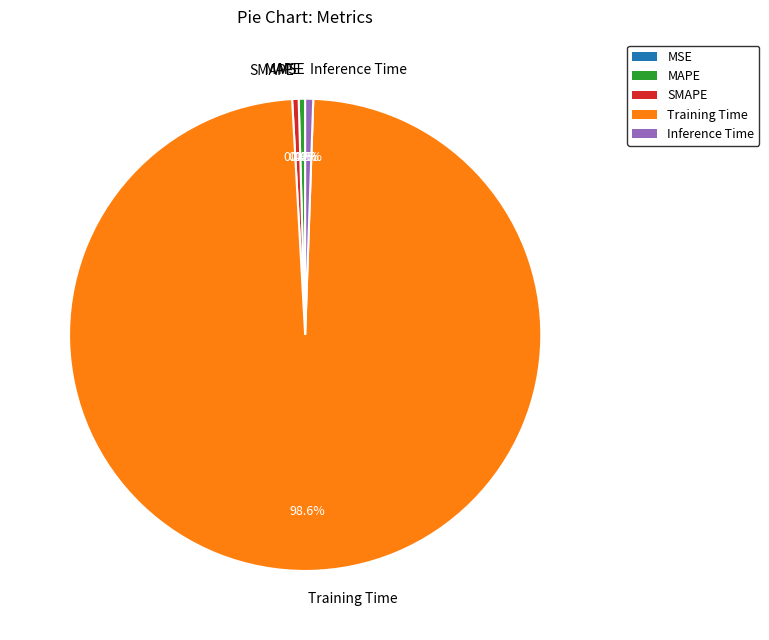

Does Training Time represent more than half of the total?

Yes